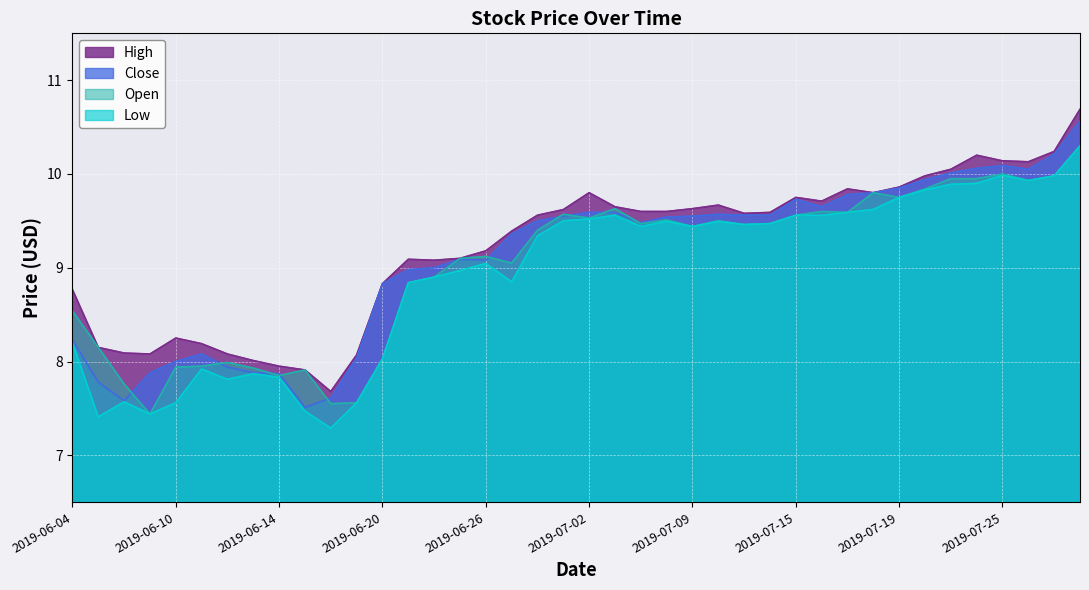

Between 2019-06-11 and 2019-07-15, which series saw the biggest shift?

Close